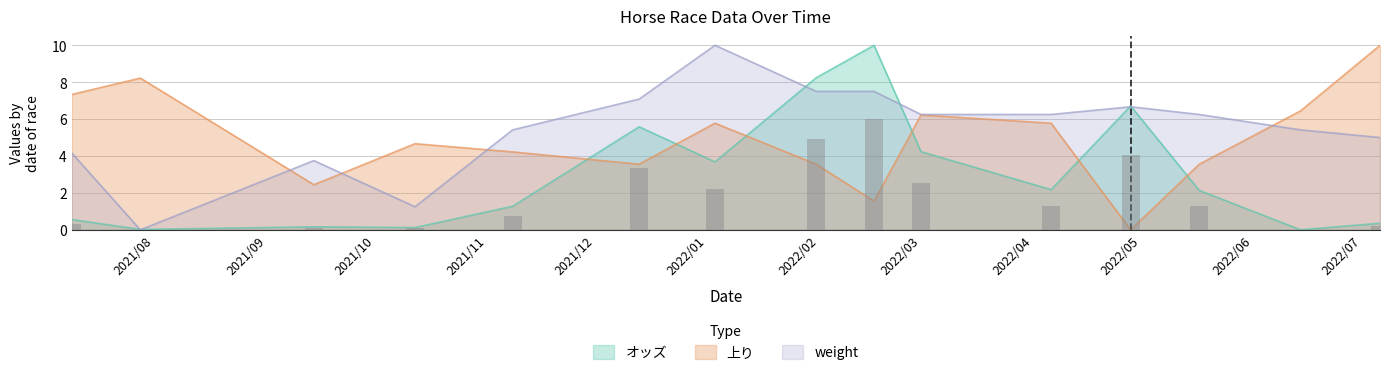

What is the value of the オッズ bar at the 5th from the left?

1.3